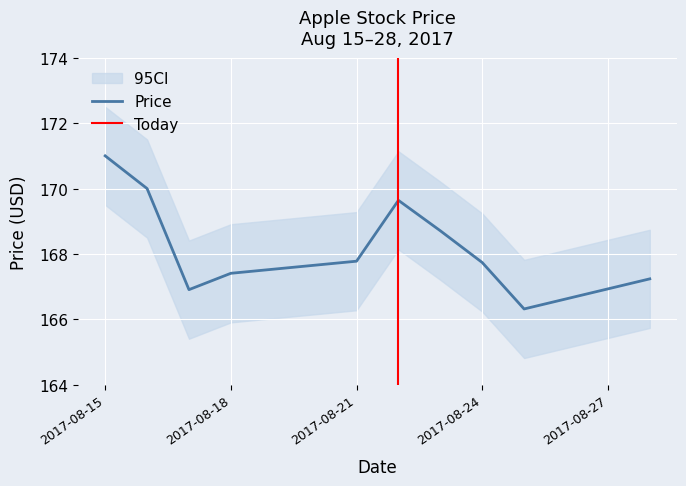

How many points are lower than both their immediate neighbors (excluding endpoints)?

2